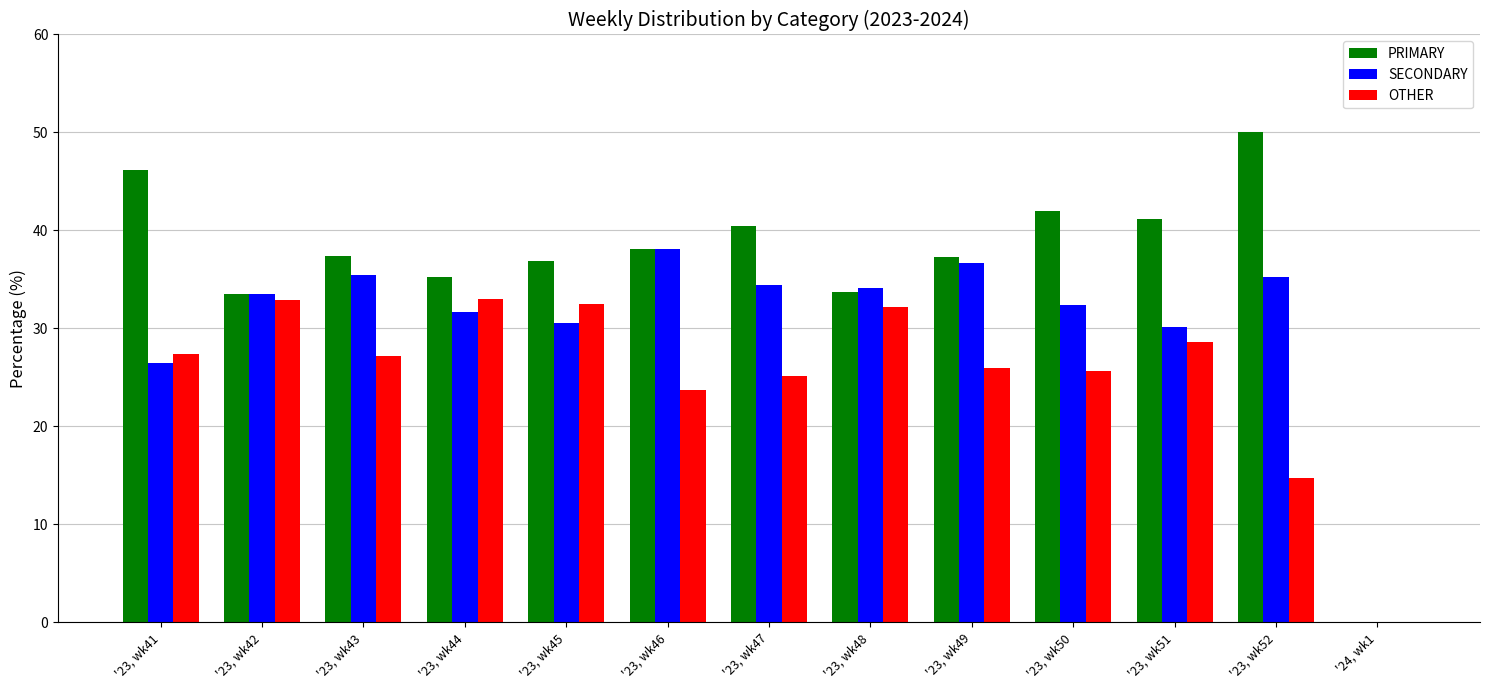

Is the value of SECONDARY at '23, wk44 greater than the value of PRIMARY at '23, wk48?

No